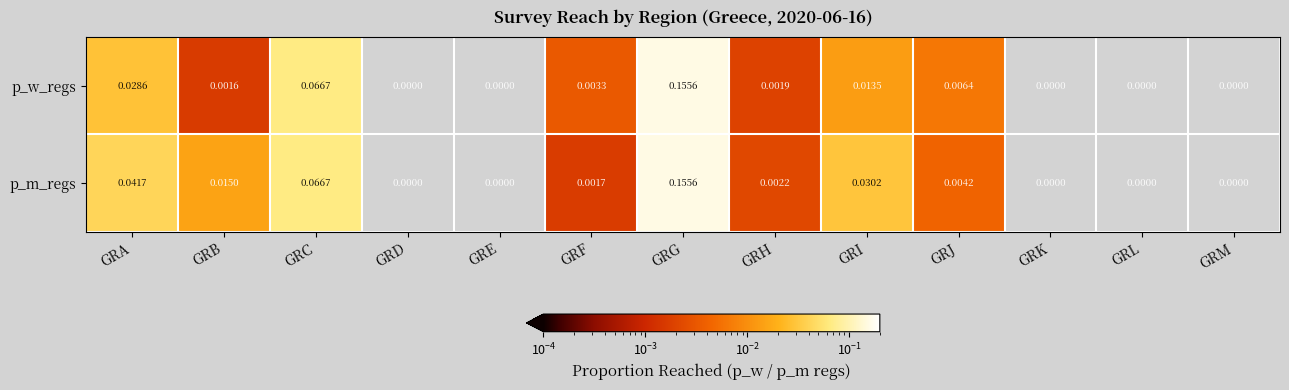

Which series has the largest total across all categories?

p_m_regs